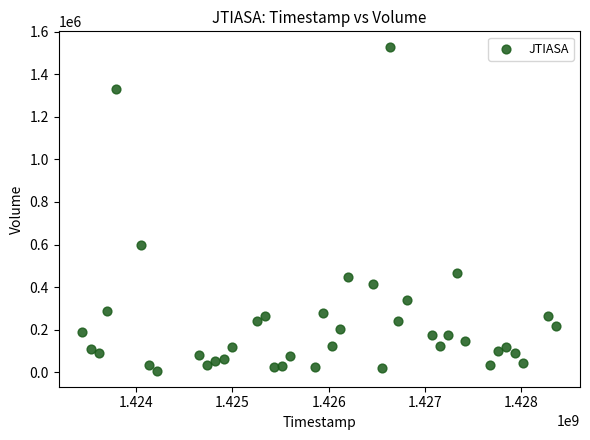

What is the range of X values (max minus min)?

4924800